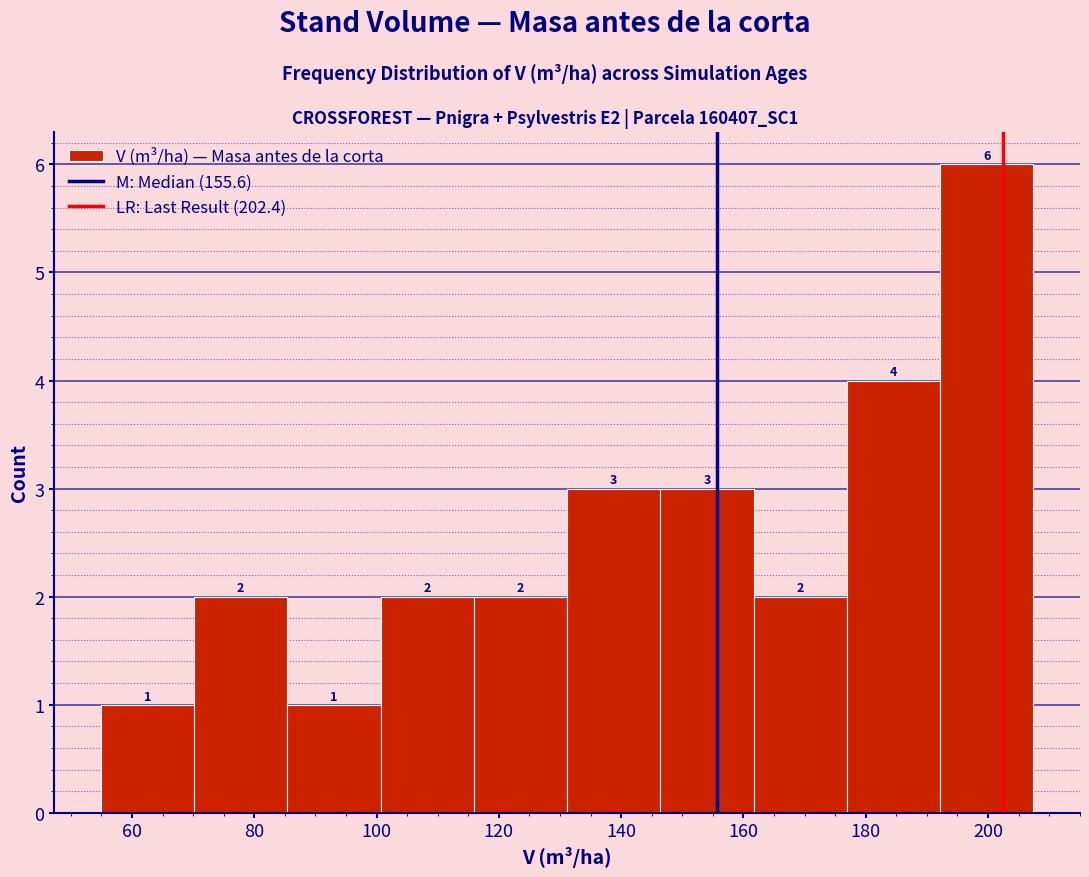

Over which range of the x-axis is the bar tallest?

192 to 208